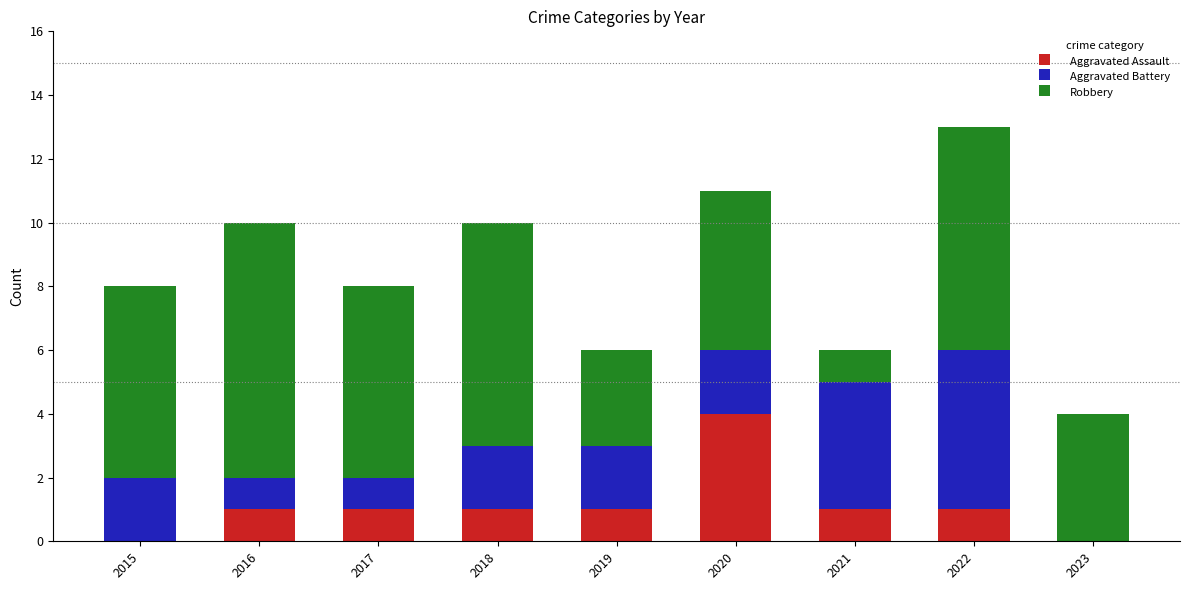

Reading left to right, list the values for the Aggravated Assault series.

2015=0	2016=1	2017=1	2018=1	2019=1	2020=4	2021=1	2022=1	2023=0